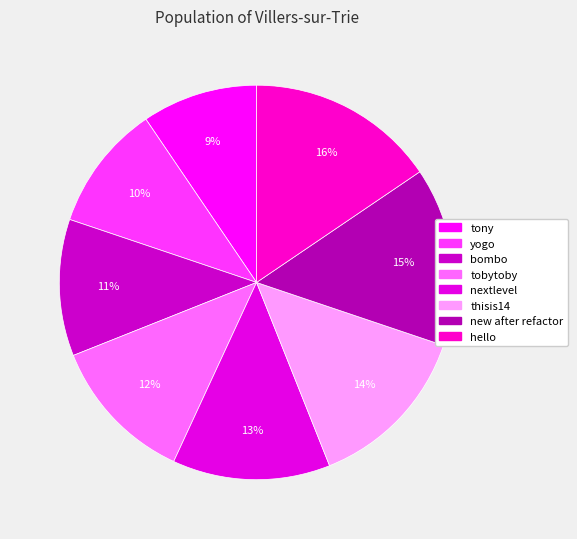

Which has a higher value, thisis14 or bombo?

thisis14